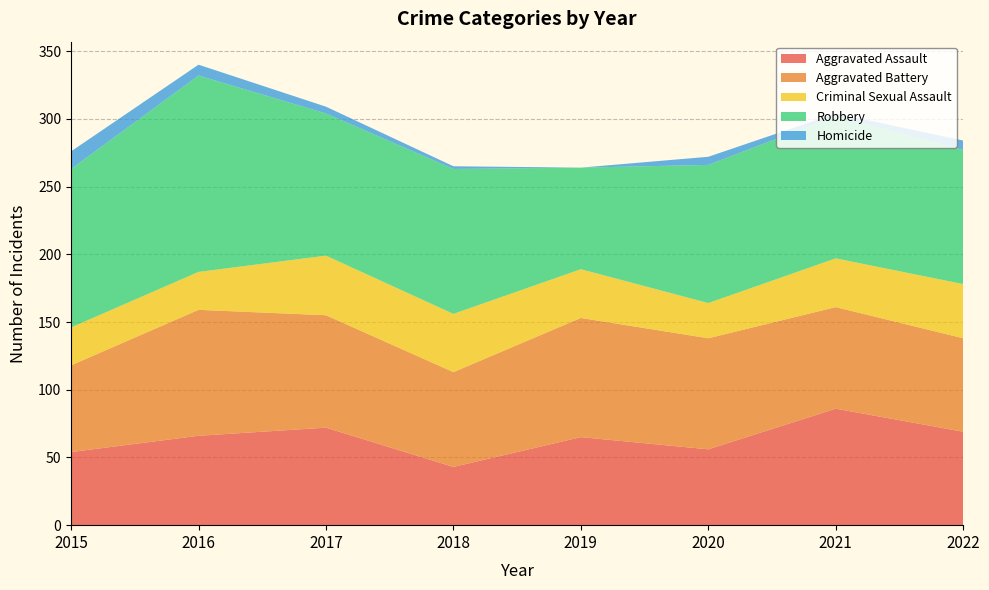

Reading left to right, what are all the values shown in this chart?

Aggravated Assault: 2015=54	2016=66	2017=72	2018=43	2019=65	2020=56	2021=86	2022=69
Aggravated Battery: 2015=64	2016=93	2017=83	2018=70	2019=88	2020=82	2021=75	2022=69
Criminal Sexual Assault: 2015=28	2016=28	2017=44	2018=43	2019=36	2020=26	2021=36	2022=40
Robbery: 2015=117	2016=145	2017=105	2018=107	2019=75	2020=102	2021=105	2022=99
Homicide: 2015=13	2016=8	2017=5	2018=2	2019=0	2020=6	2021=2	2022=7